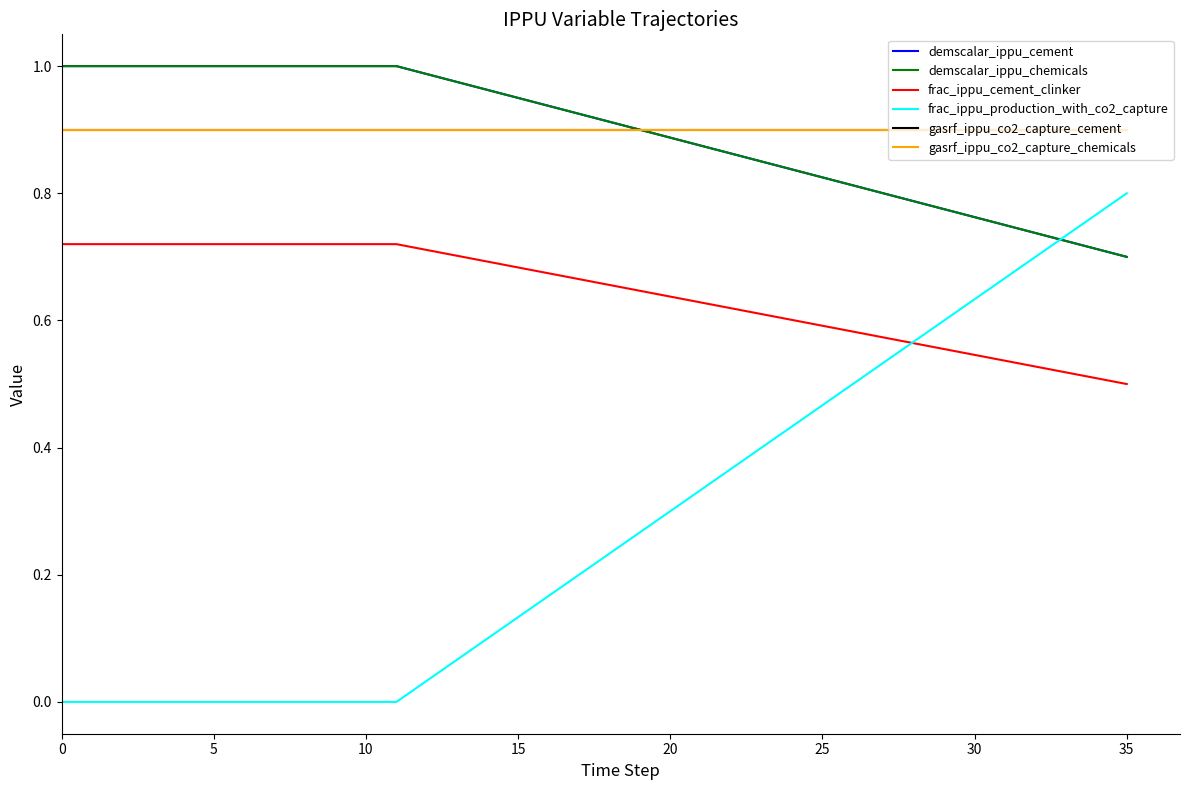

Does the chart have visible grid lines?

No